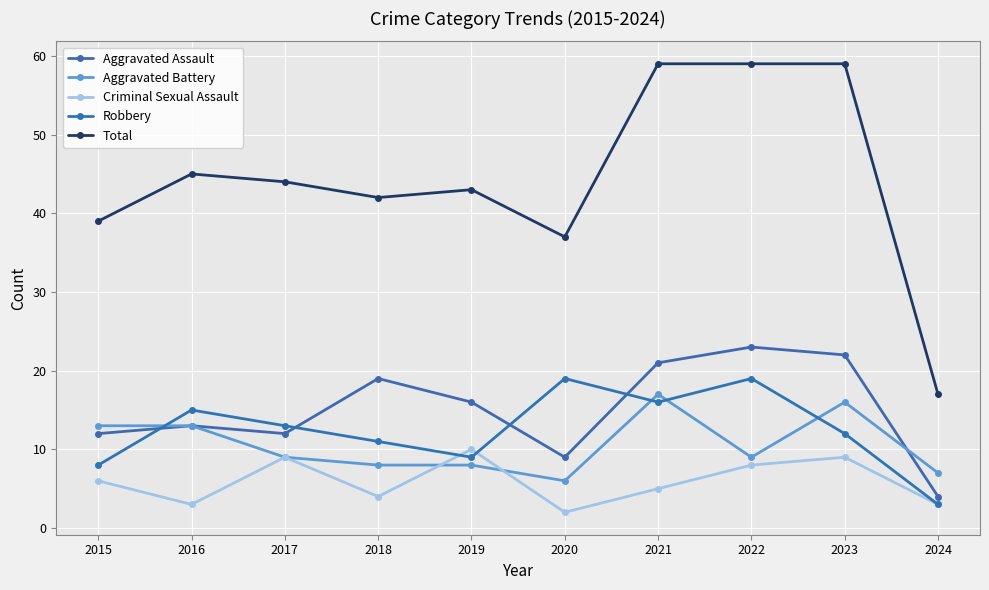

Which series has the largest total across all categories?

Total